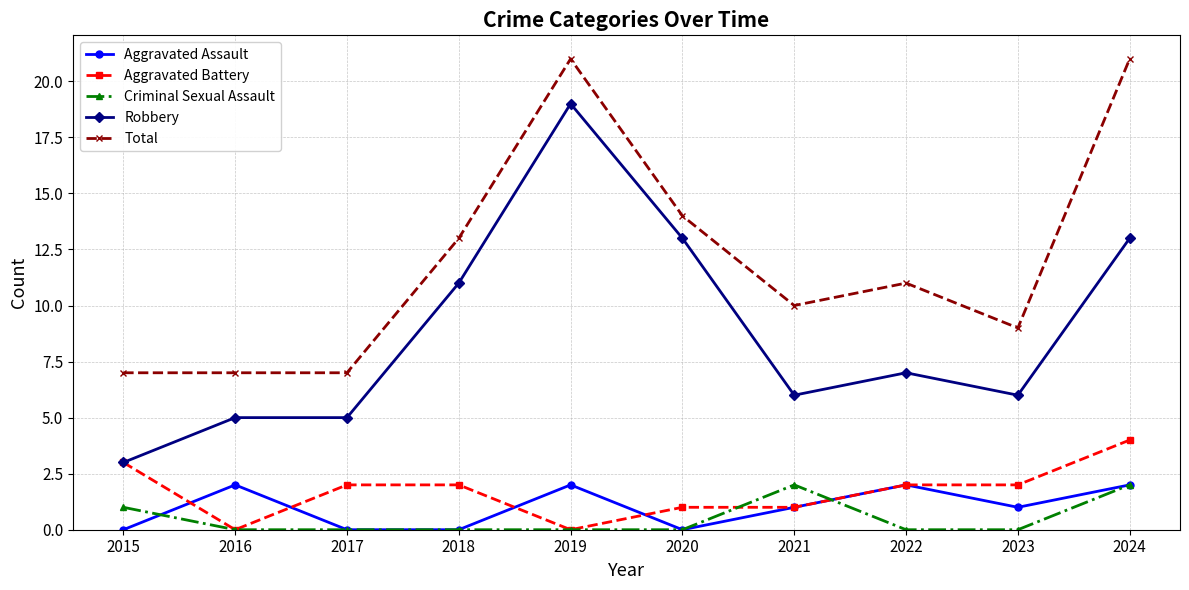

What is the difference between the maximum and second lowest values in the Criminal Sexual Assault series?

2